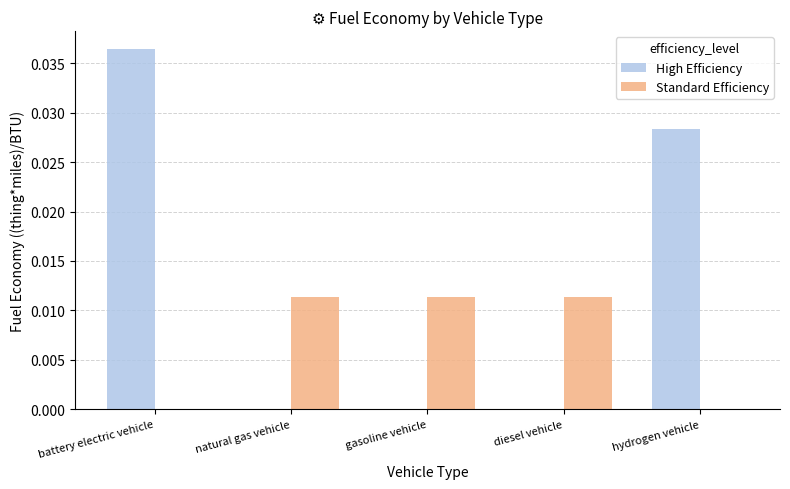

Is it true that Standard Efficiency equals 0.0 at hydrogen vehicle?

True